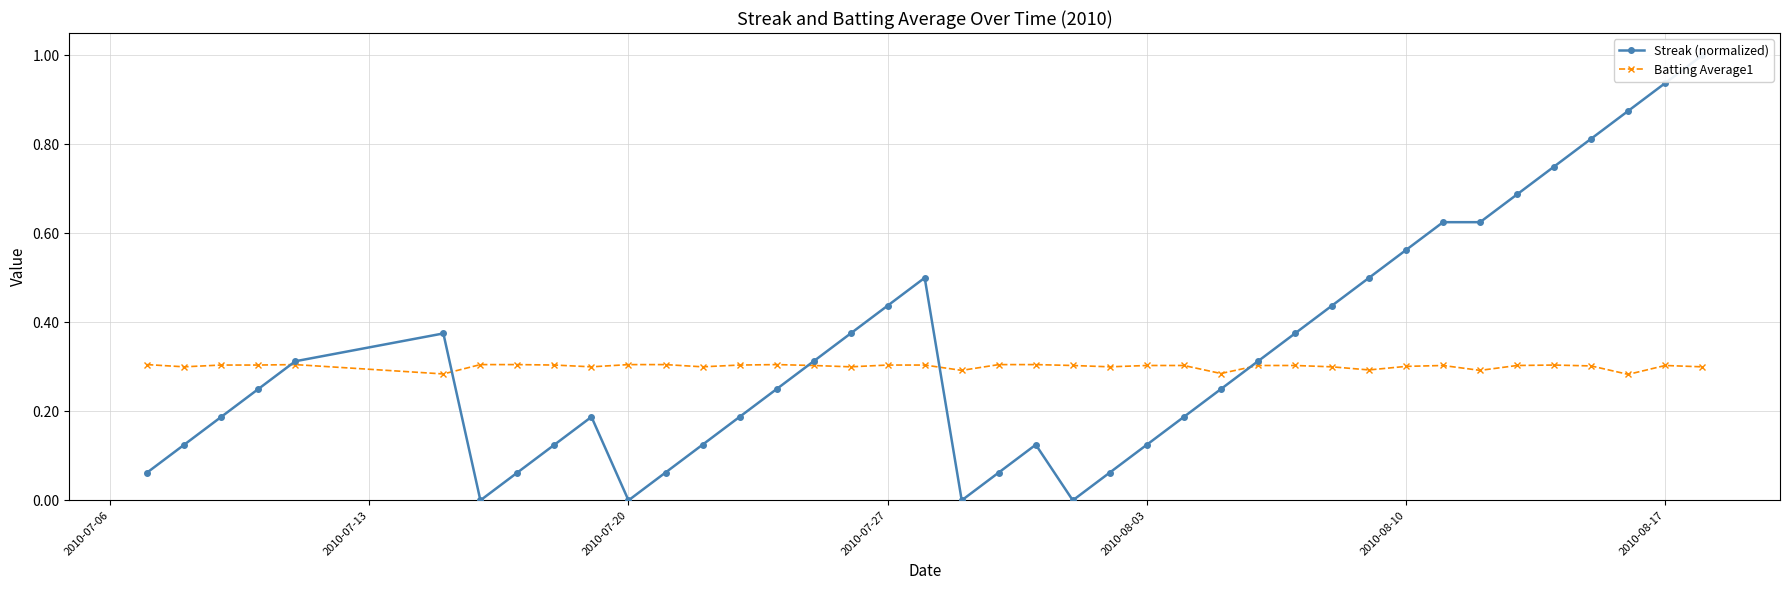

Which series has the largest range (max minus min)?

Streak (normalized)